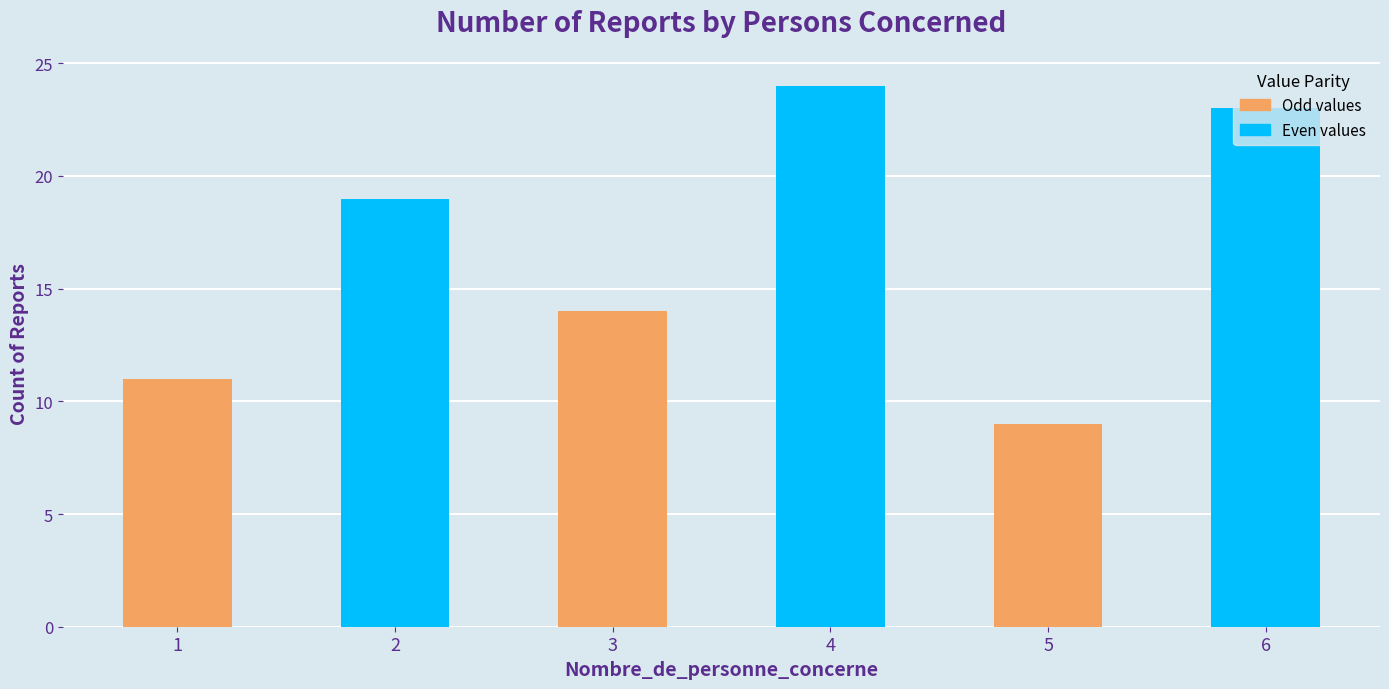

Which label corresponds to the largest value in the chart?

4